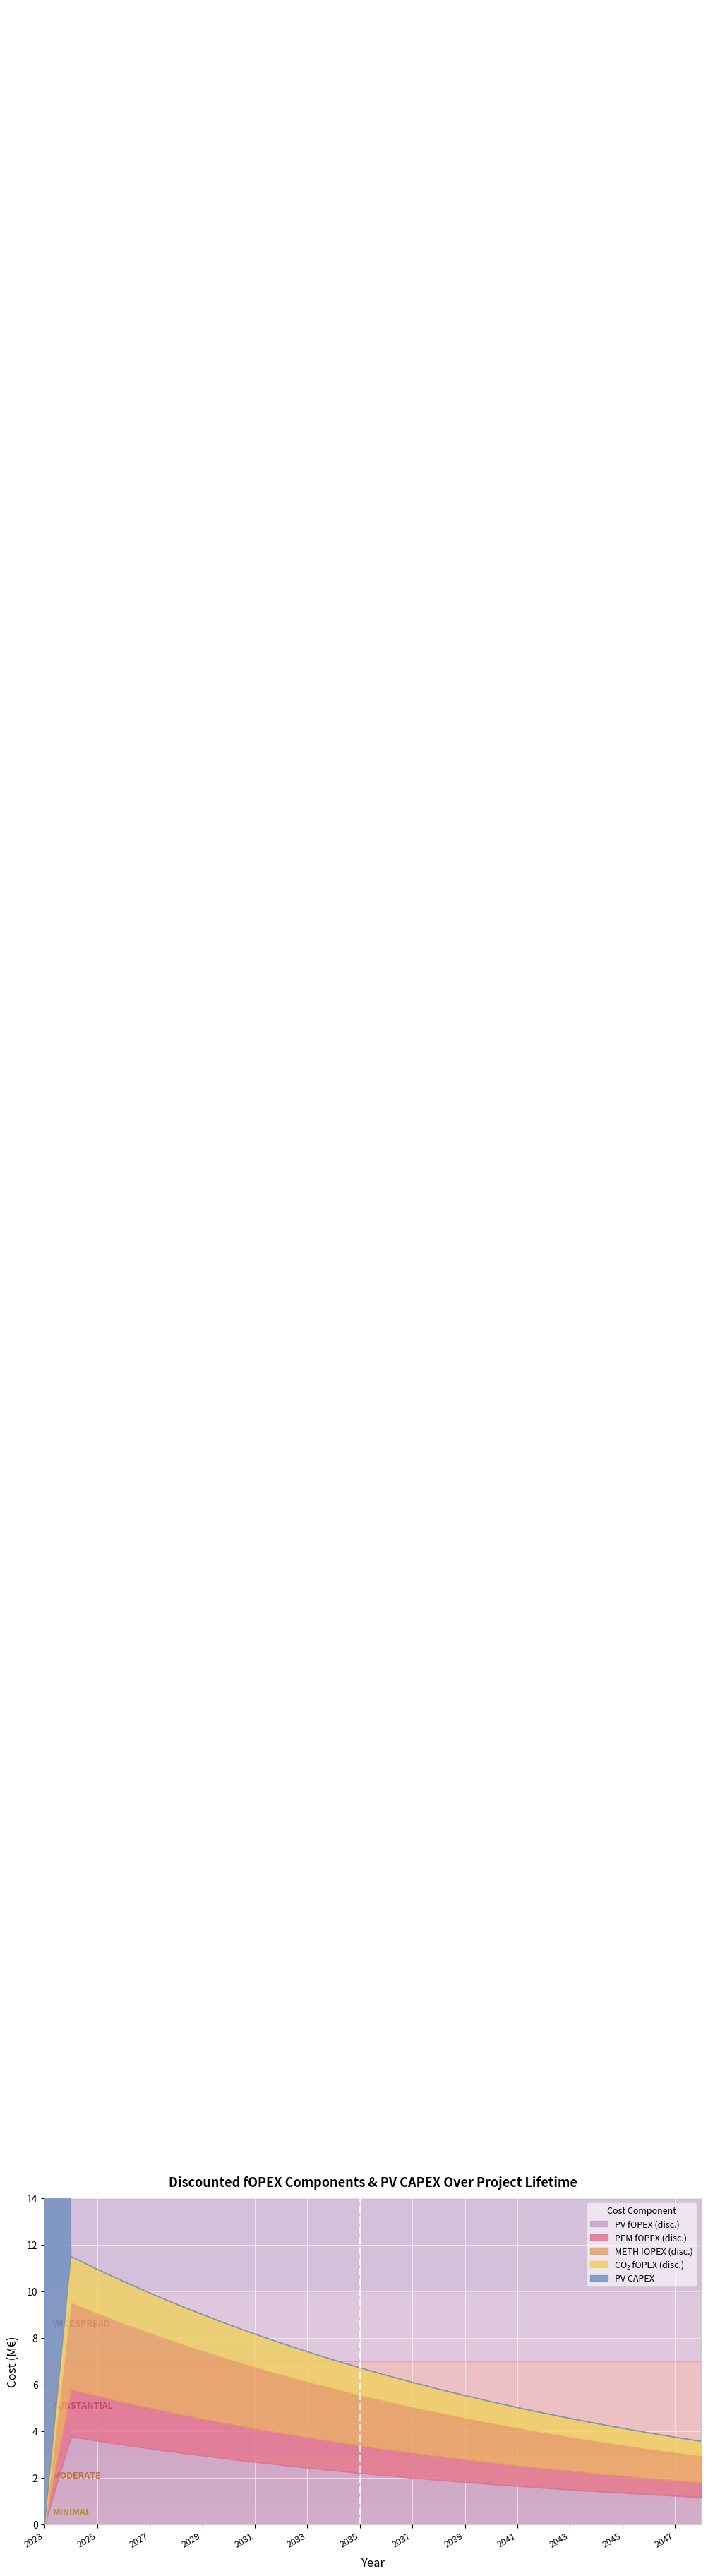

The value of PV fOPEX (disc.) at 2047 is 2.1. True or false?

False